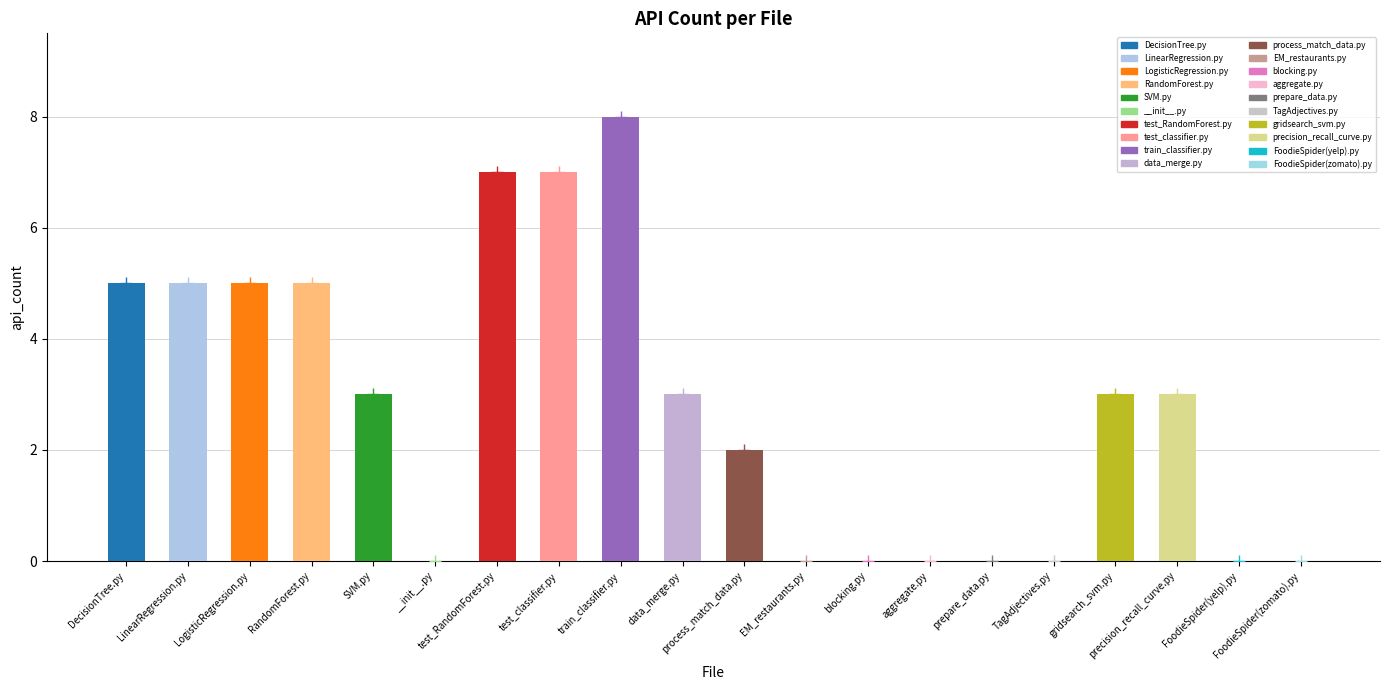

At which label does the data first exceed 3?

DecisionTree.py